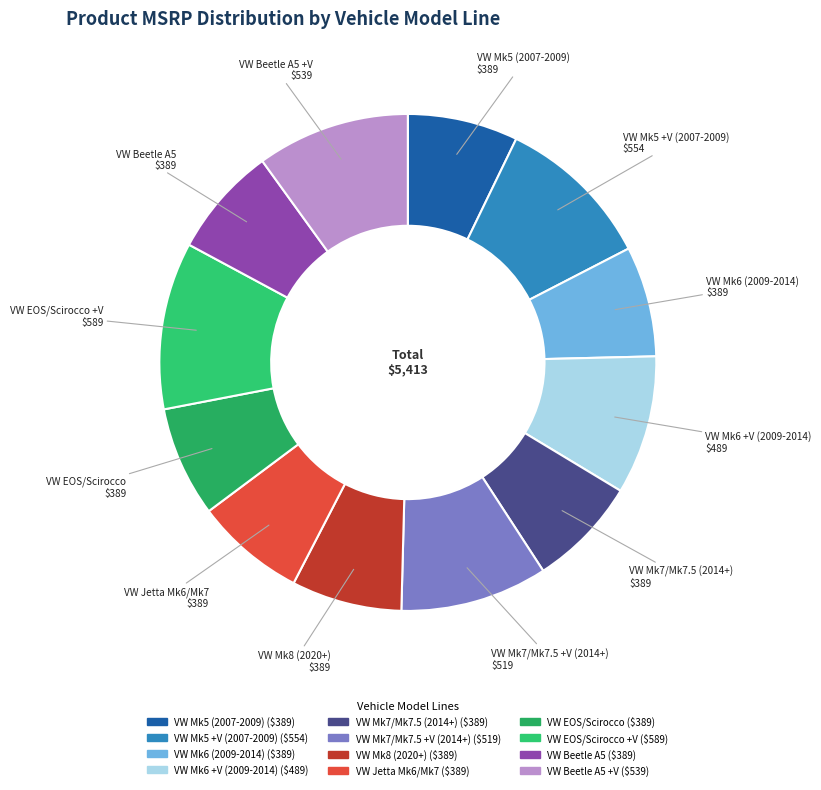

Count the number of slices in the pie.

12